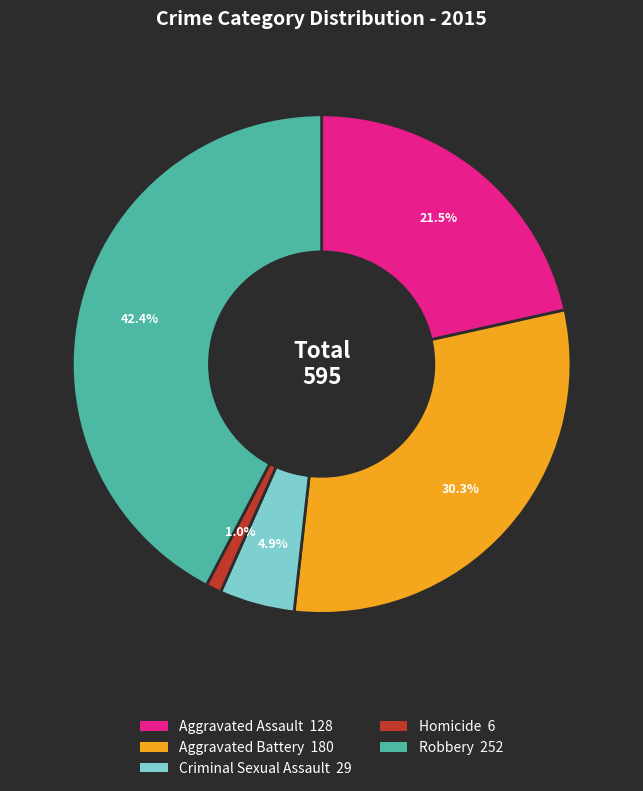

Is it true that Robbery is 42% of the pie?

True